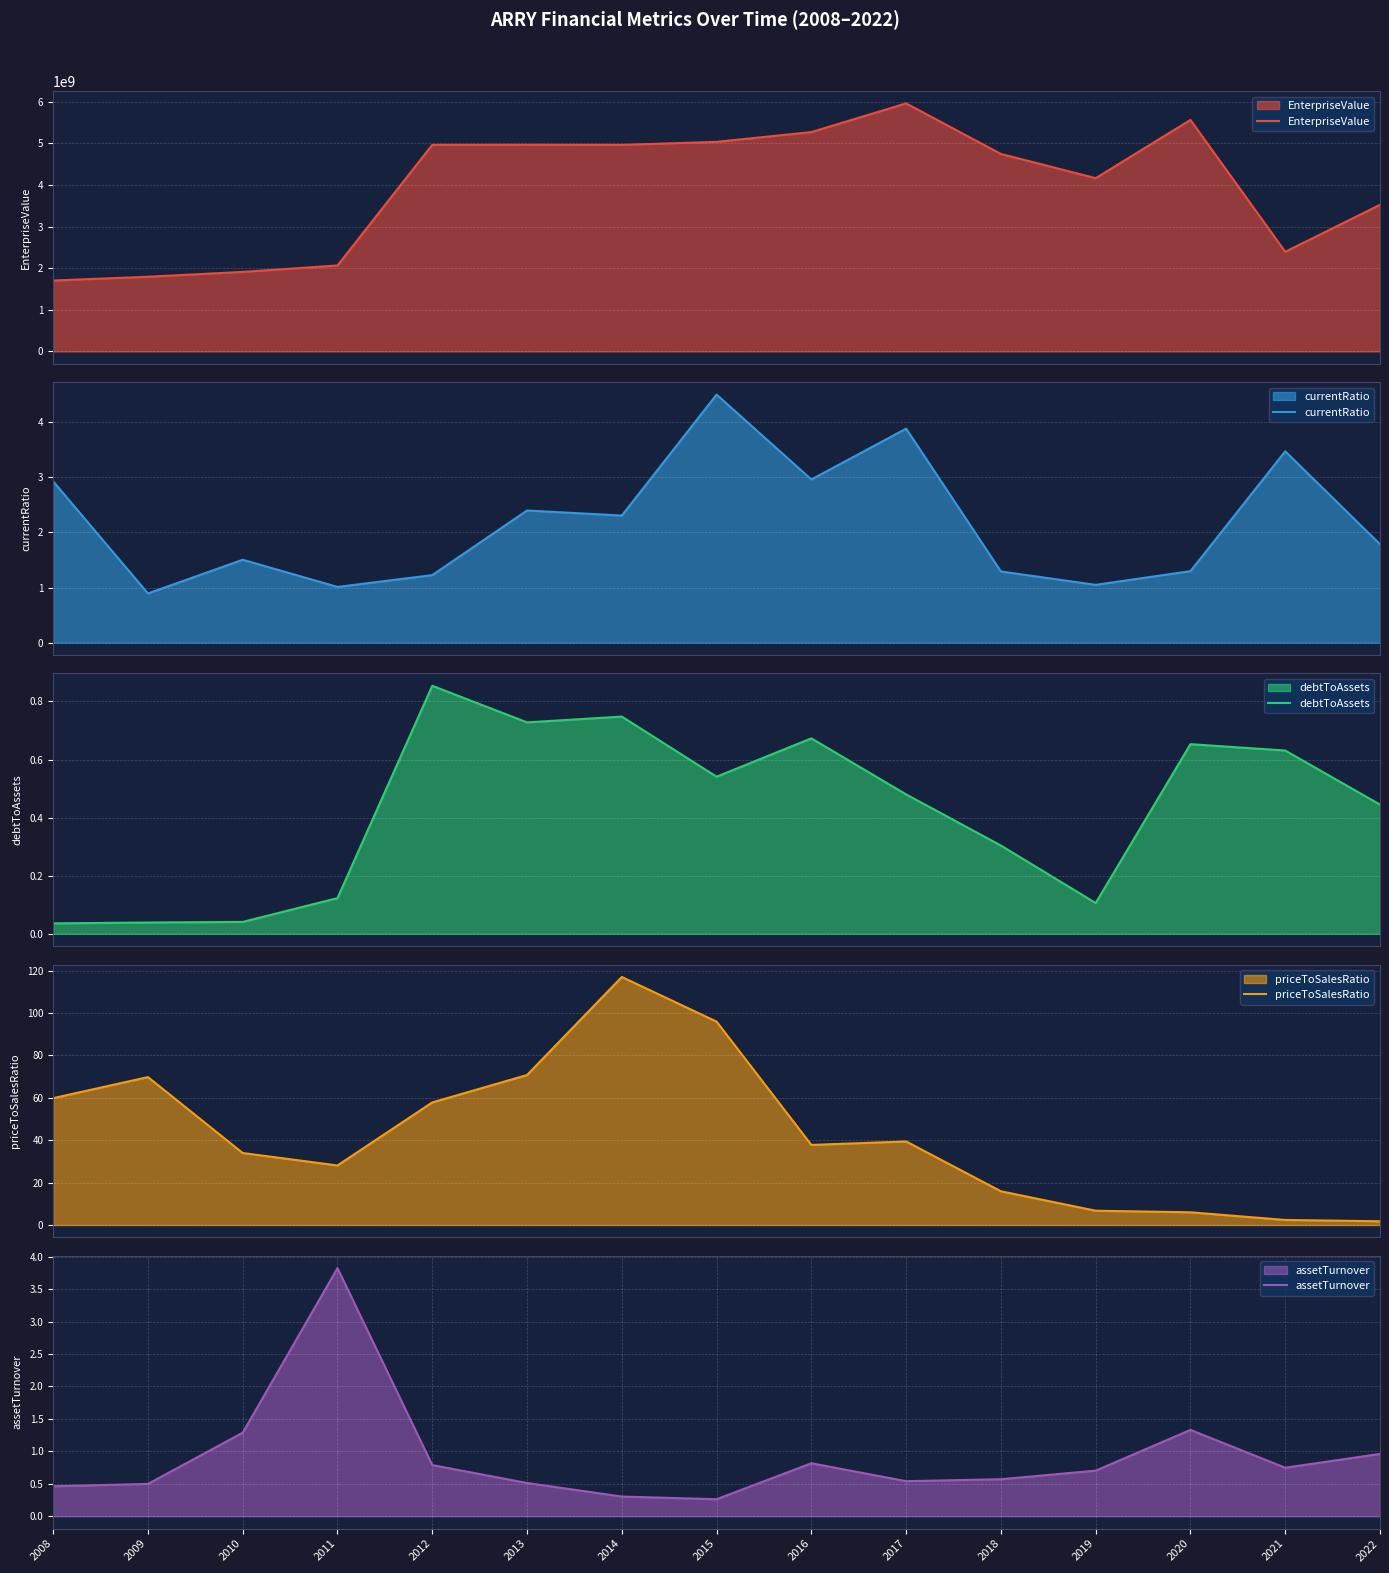

True or false: assetTurnover has a value of 0.5 at 2009.

True